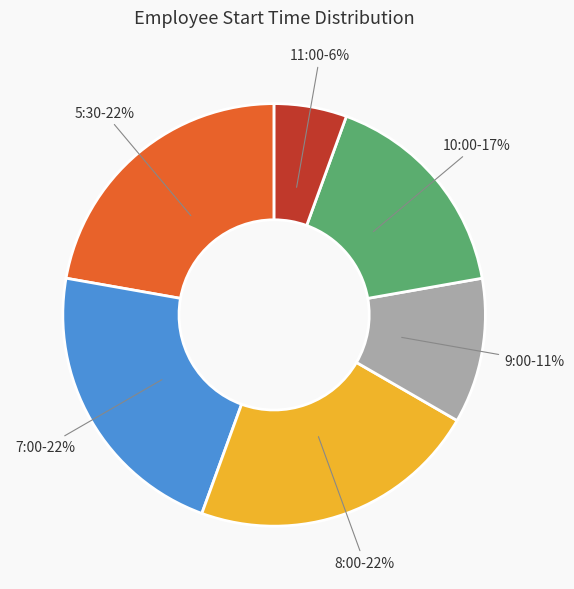

Is there any slice that represents more than half of the pie?

No